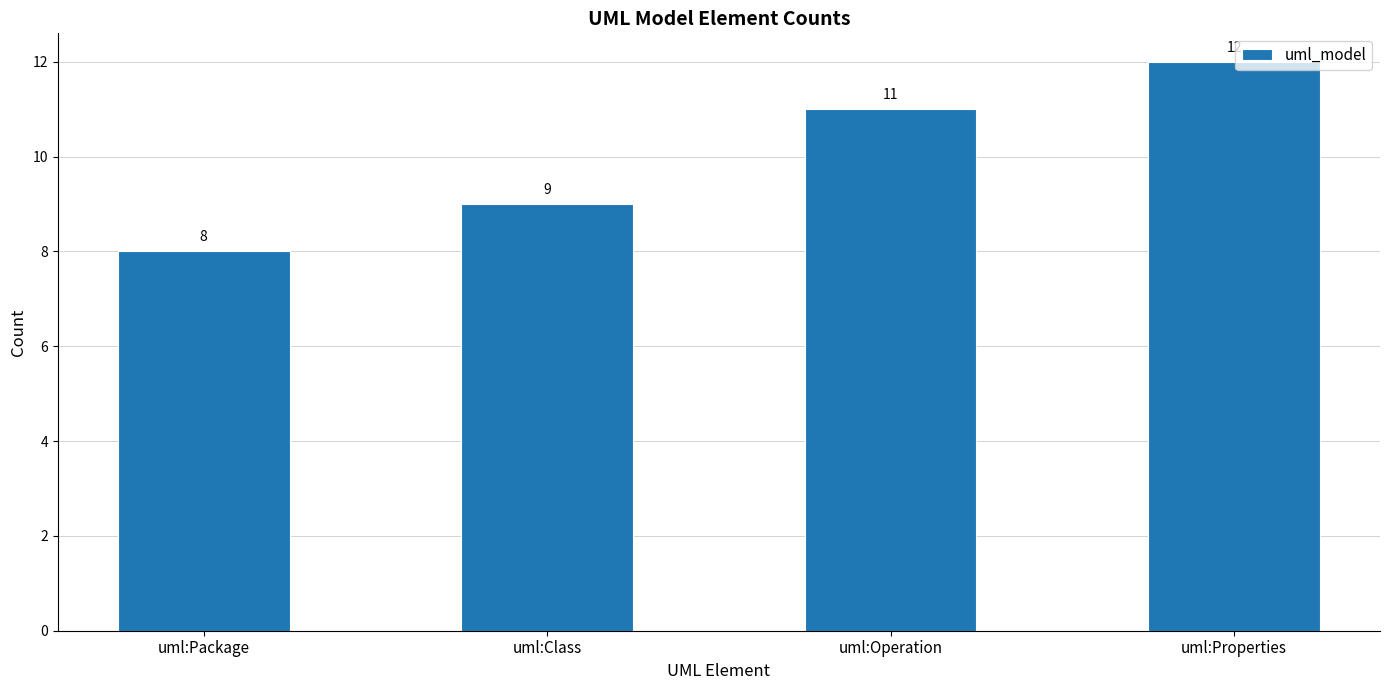

What position from the right is uml:Operation?

2